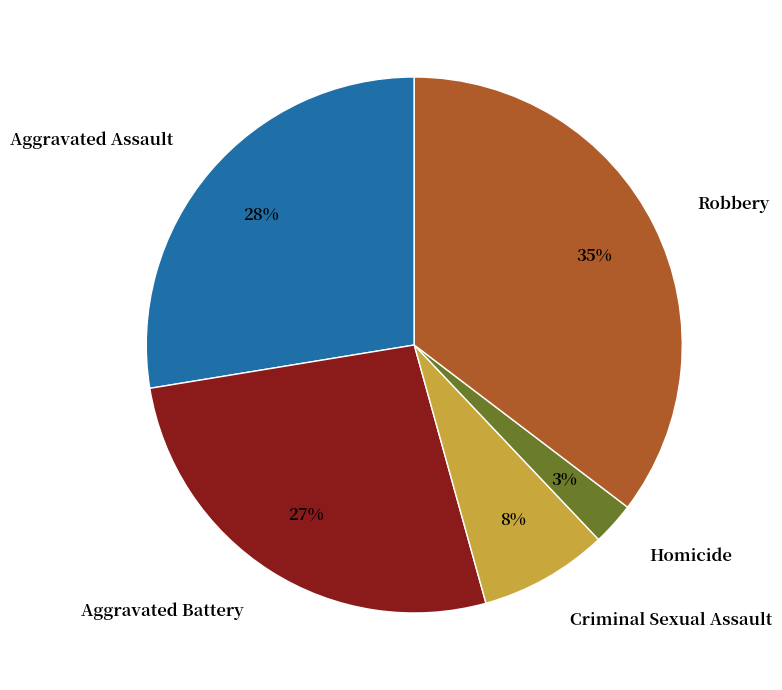

To the nearest percent, what is the average slice percentage?

20%